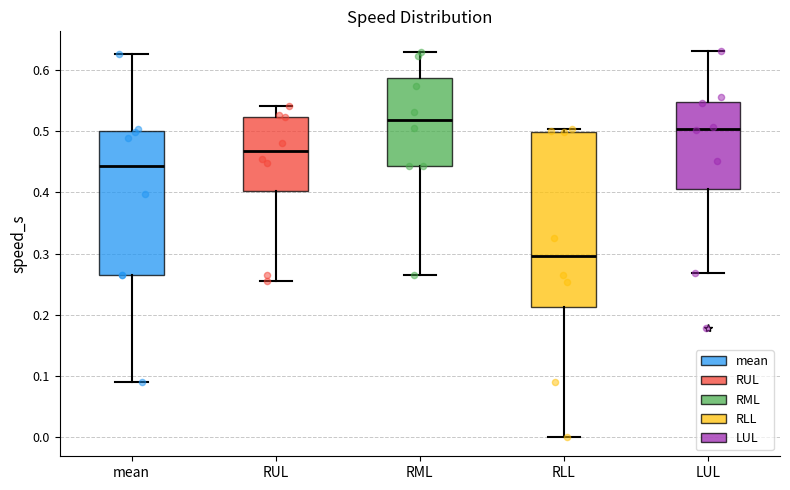

Reading left to right, read every box against the y-axis: the position of its median line, the range the box covers, and the ends of its whiskers. The values are not printed on the chart, so give them approximately, as read against the axis.

mean: median 0.44, box 0.27 to 0.50, whiskers 0.09 to 0.63
RUL: median 0.47, box 0.40 to 0.52, whiskers 0.25 to 0.54
RML: median 0.52, box 0.44 to 0.59, whiskers 0.27 to 0.63
RLL: median 0.30, box 0.21 to 0.50, whiskers 0.00 to 0.50 (just above the box's upper edge)
LUL: median 0.50, box 0.41 to 0.55, whiskers 0.27 to 0.63